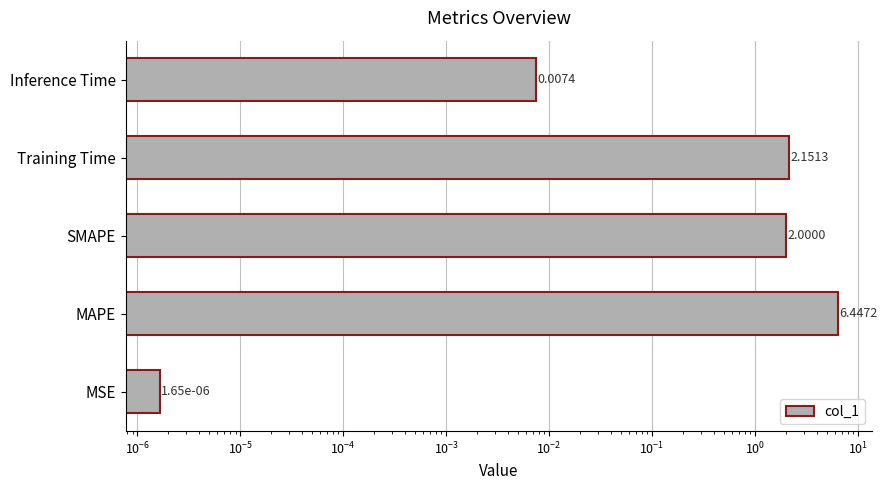

How many series are shown in this chart?

1